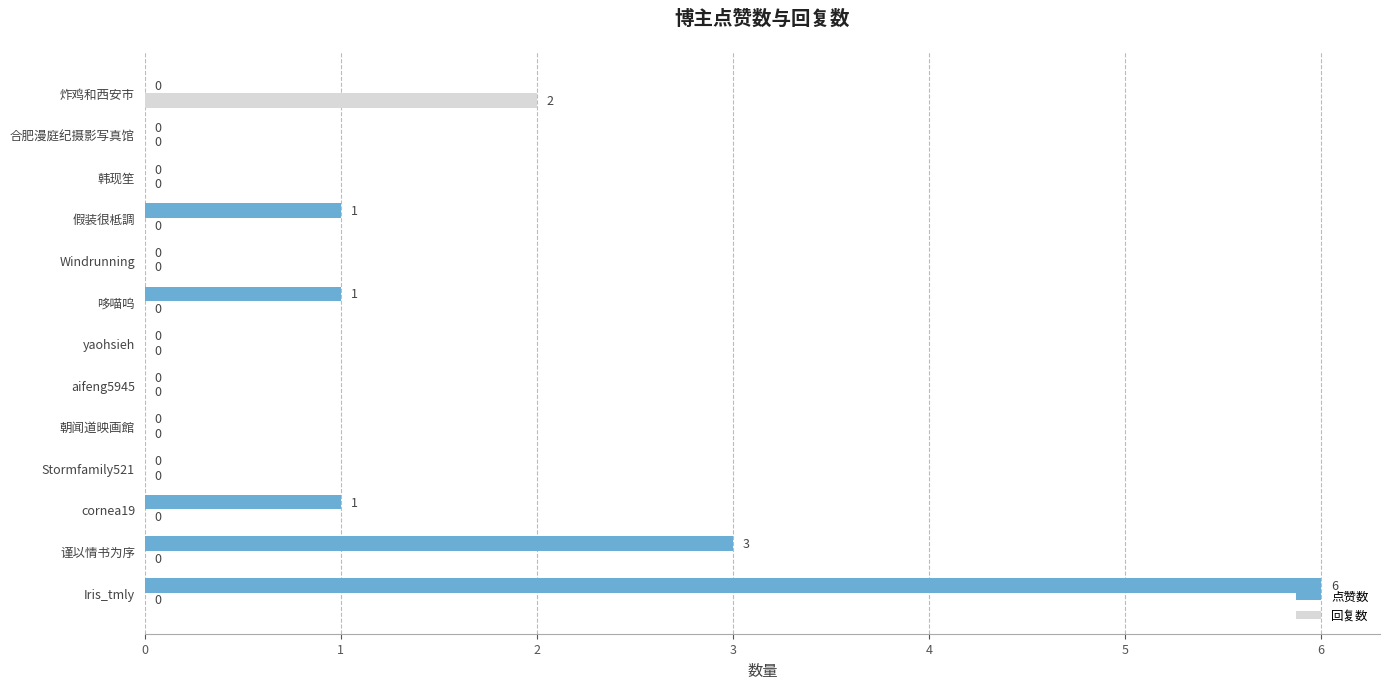

The 点赞数 series shows -2 at 韩现笙. True or false?

False